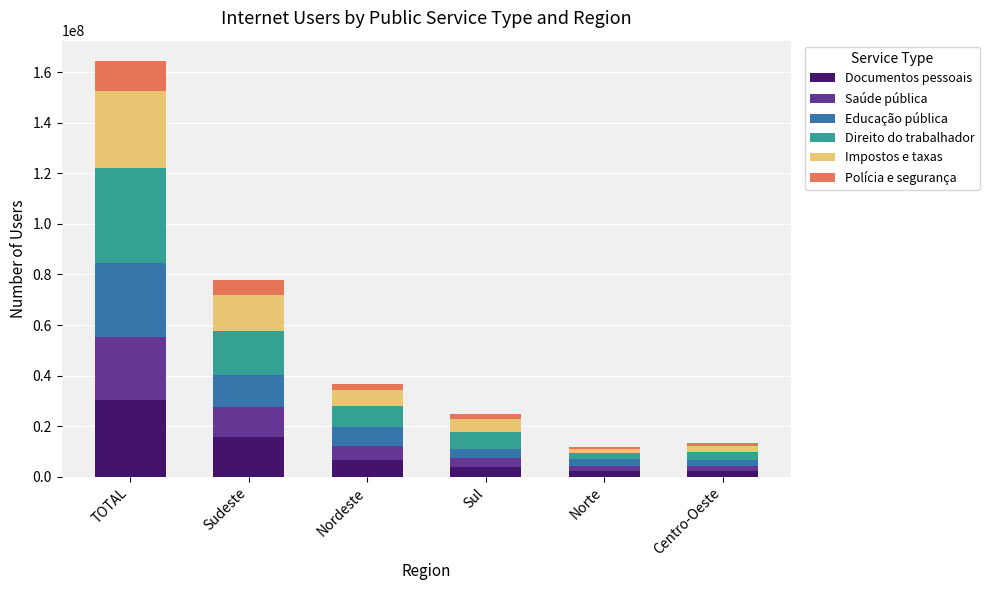

True or false: Documentos pessoais has a value of 6547204 at Nordeste.

True